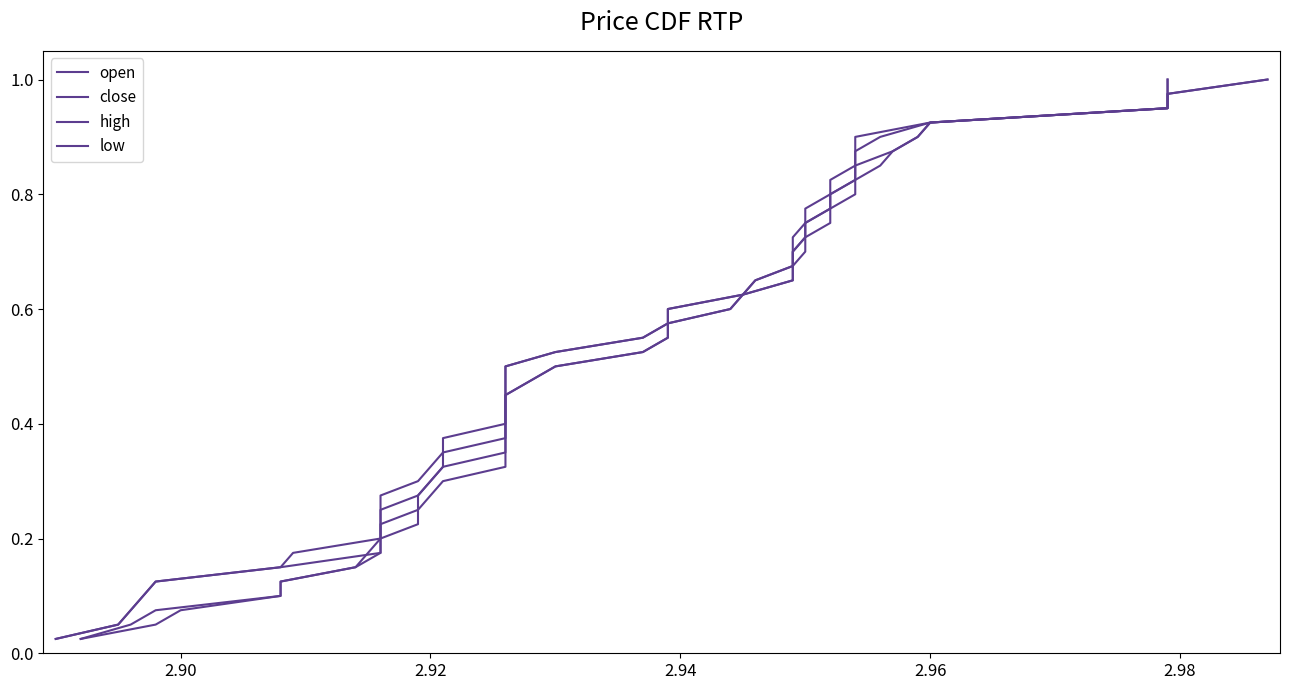

True or false: high and close intersect in this chart.

False